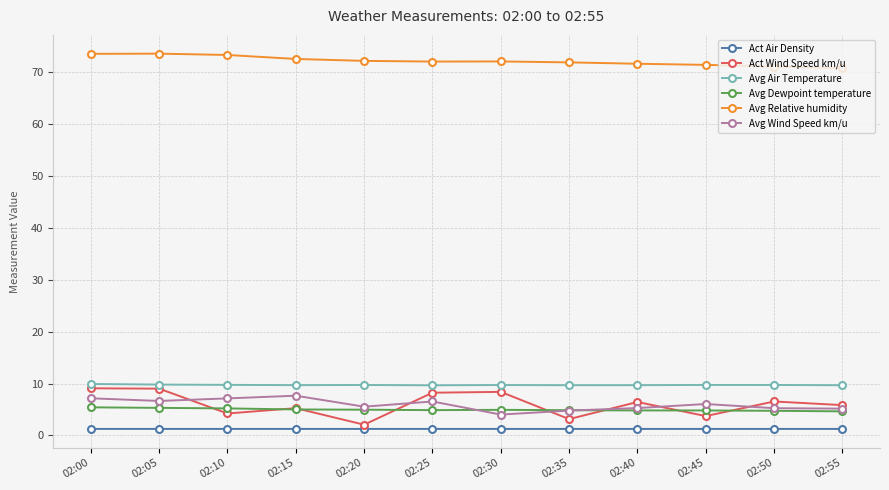

What is the value of the Avg Dewpoint temperature point at the 3rd from the left?

5.2